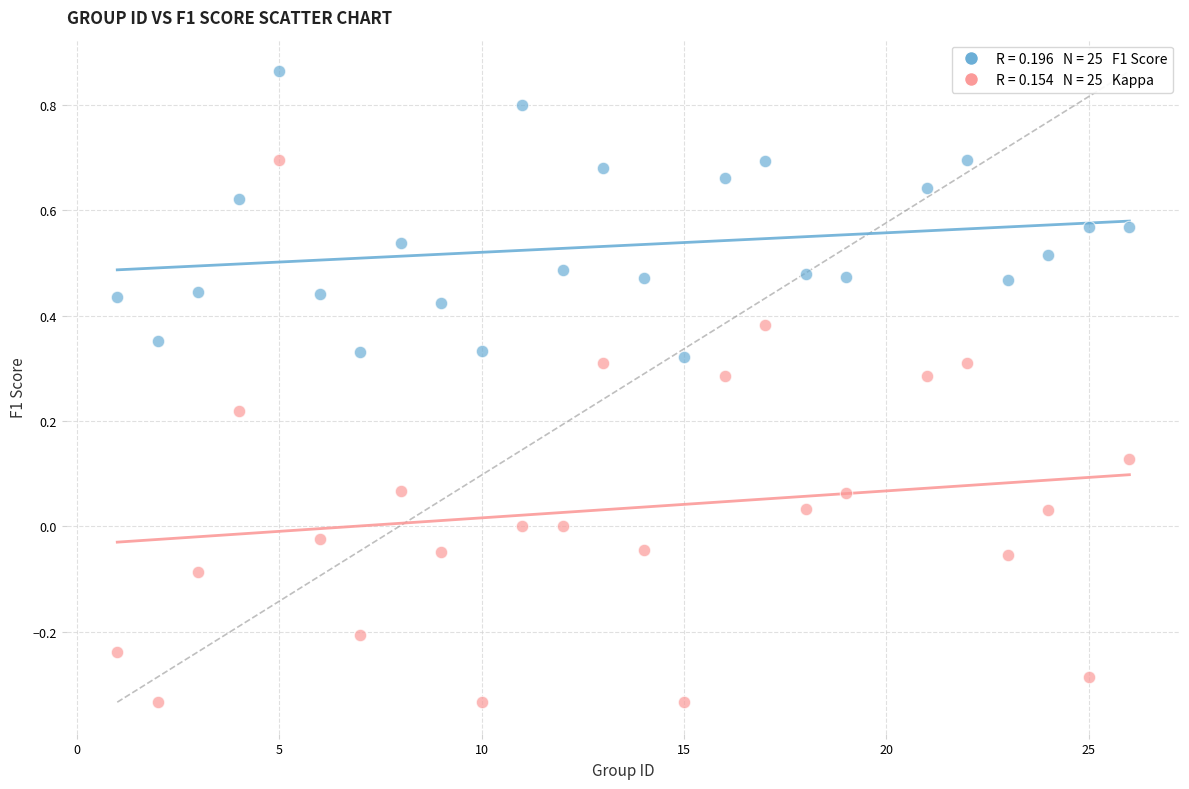

Across all data points, what is the range of Y values (max minus min)?

1.2